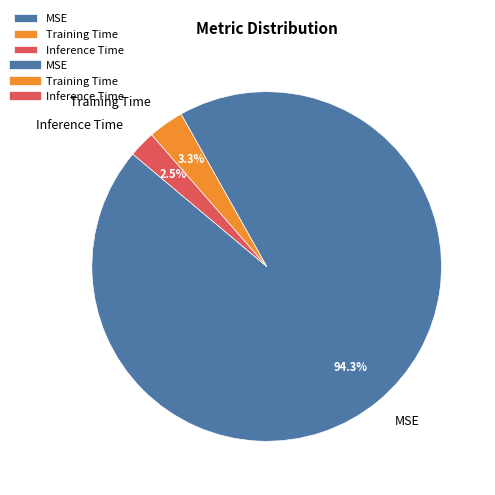

How many segments does this pie chart have?

3